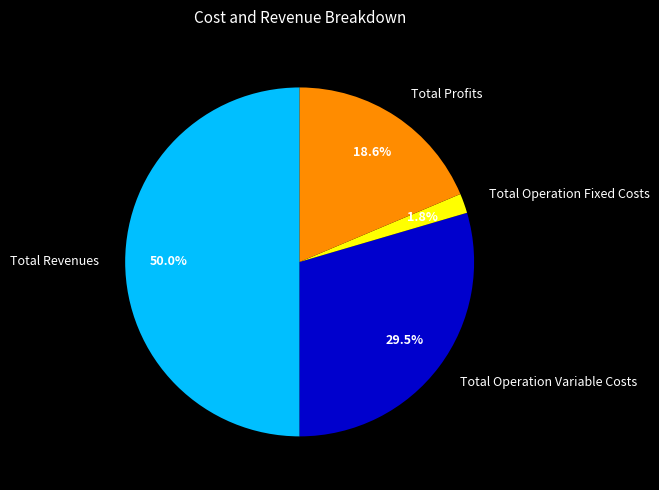

True or false: Total Operation Fixed Costs accounts for 14% of the total.

False